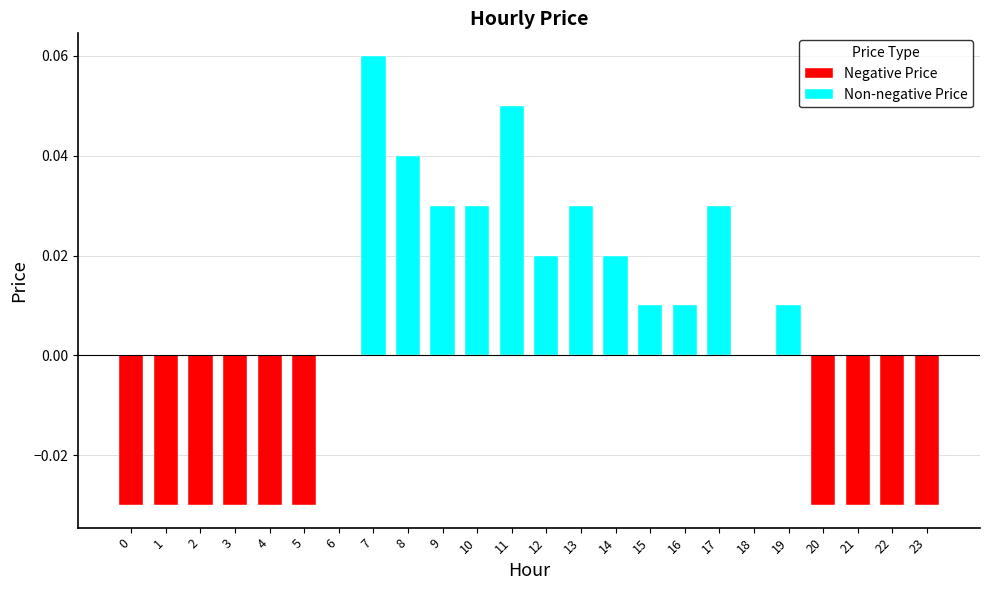

Is it true that Non-negative Price equals 0.0 at 20?

False